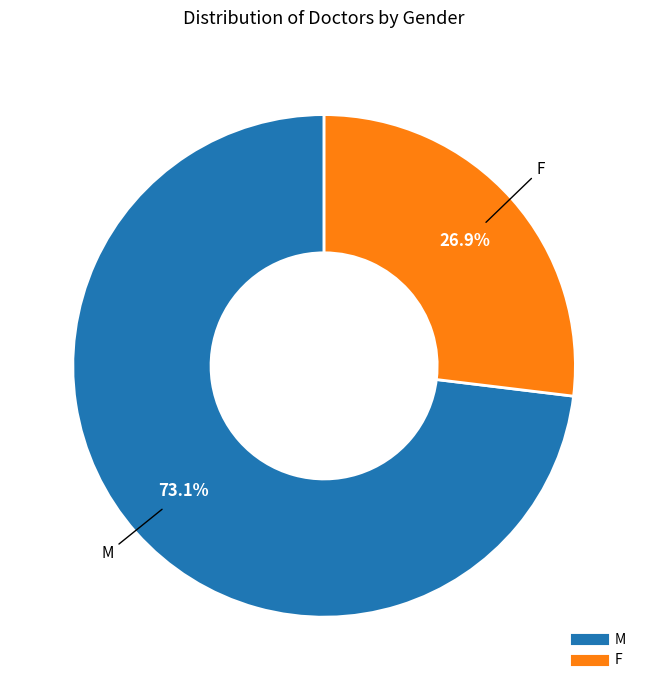

Between M and F, which is larger?

M